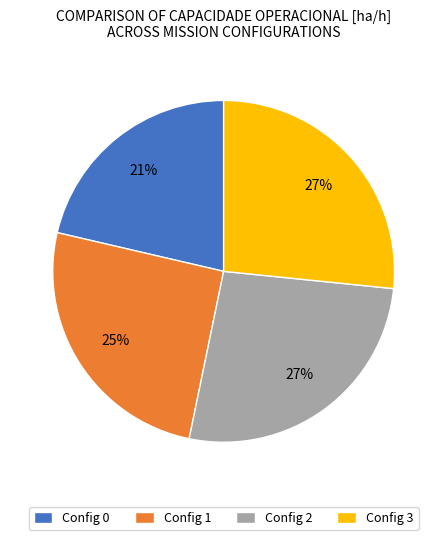

How many slices are in this pie chart?

4